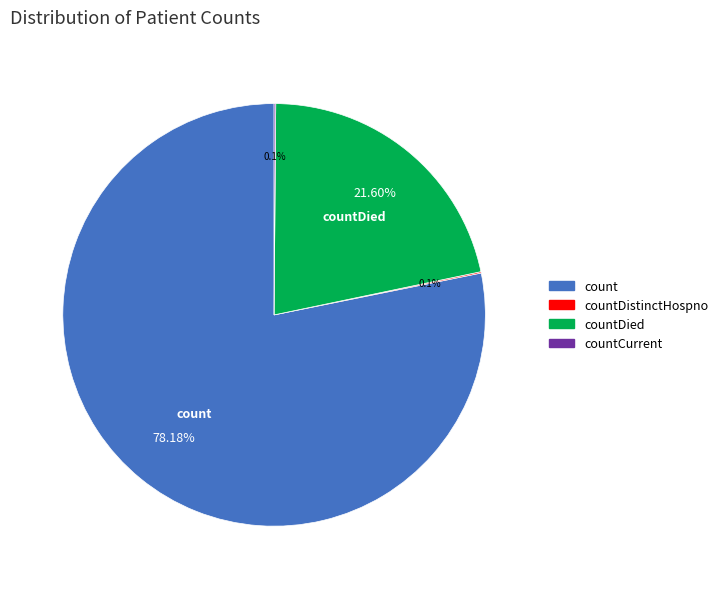

Which slice is the largest?

count